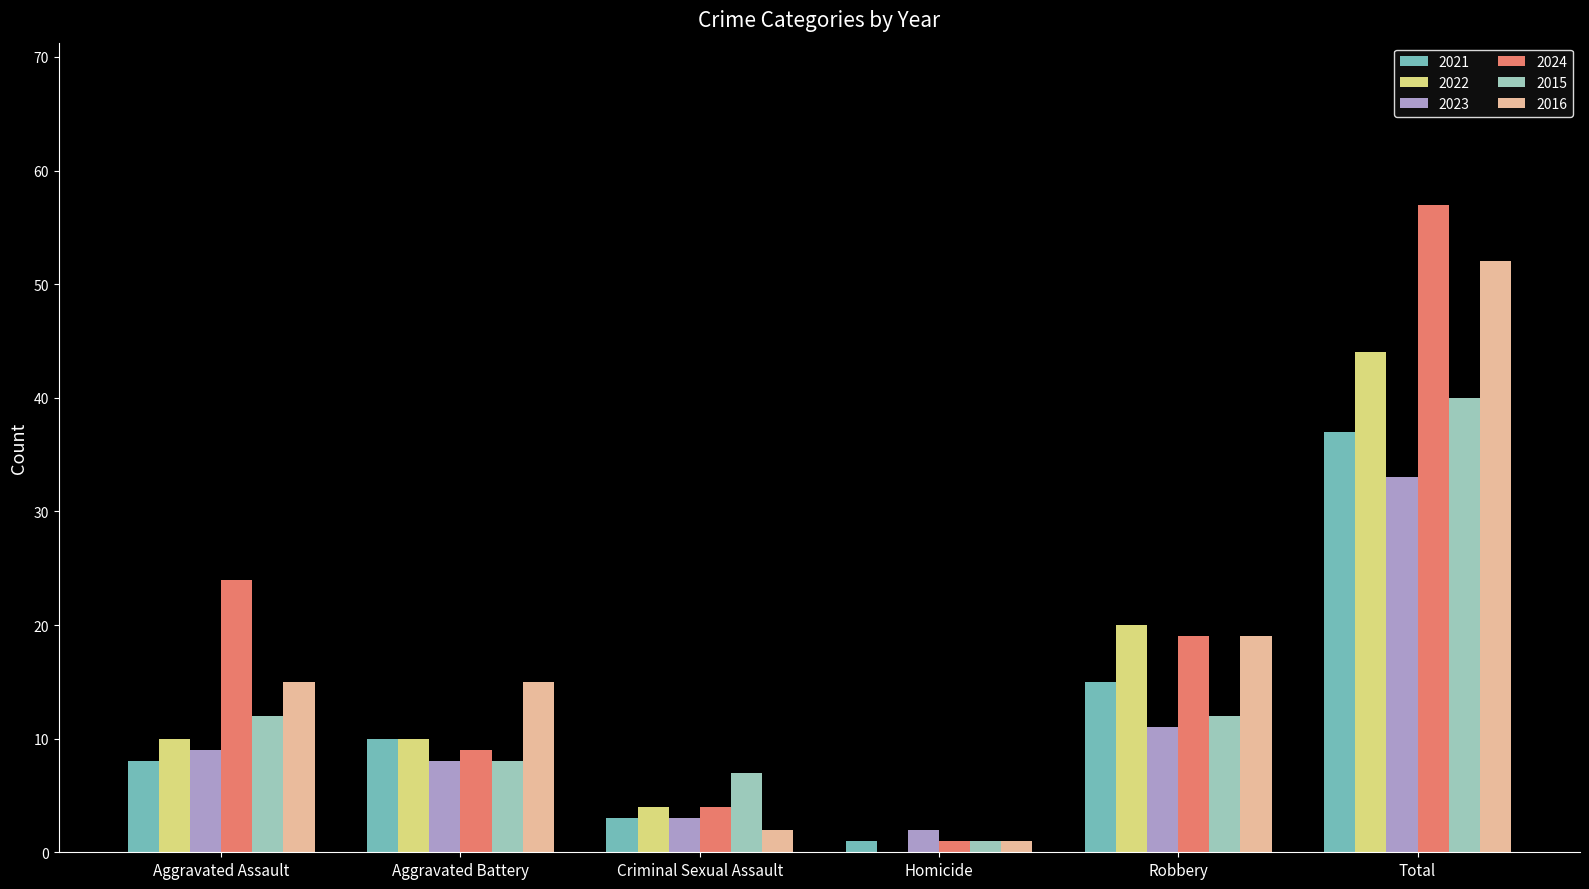

What is the sum of all 2016 values?

104